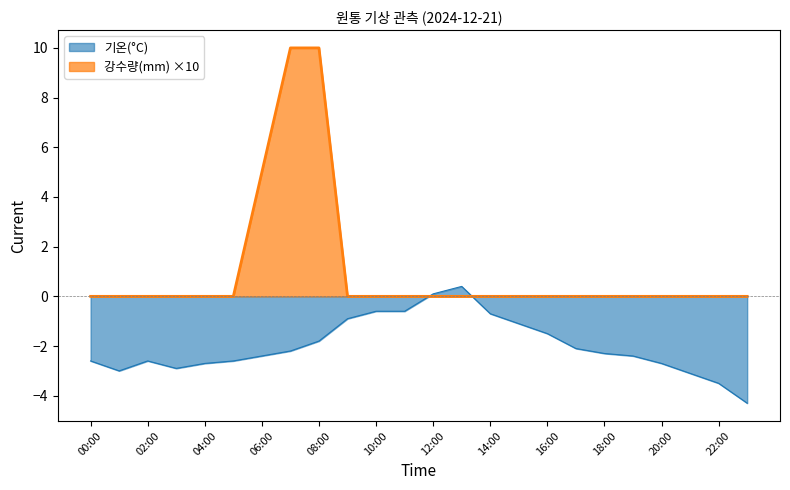

What is the value of the 기온(°C) point at the 4th from the left?

-2.9